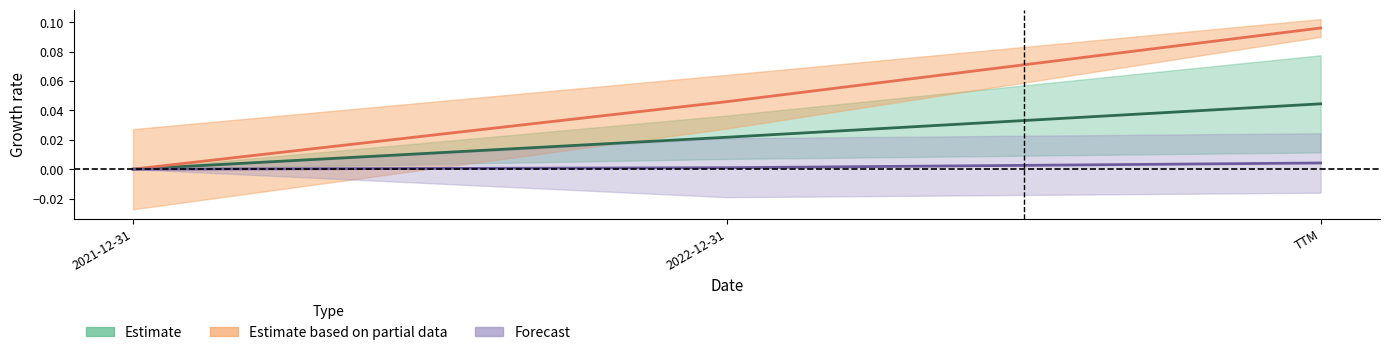

What is the total value across all series at 2022-12-31?

0.1